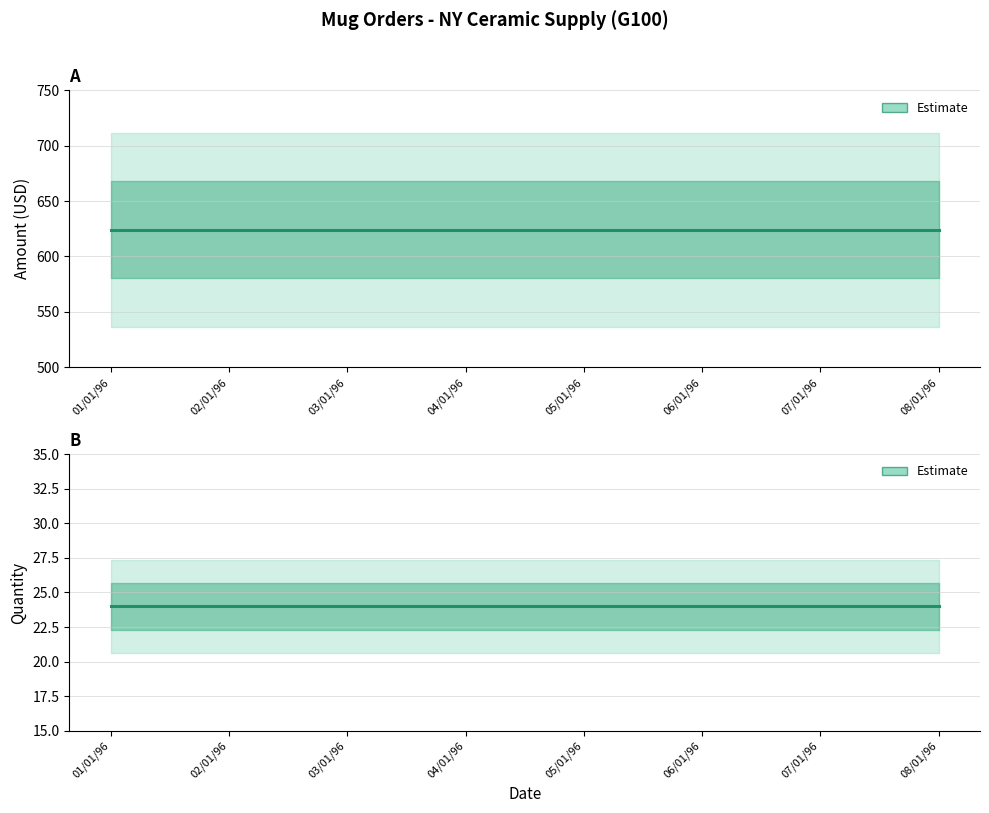

How many lines are shown in the chart?

2